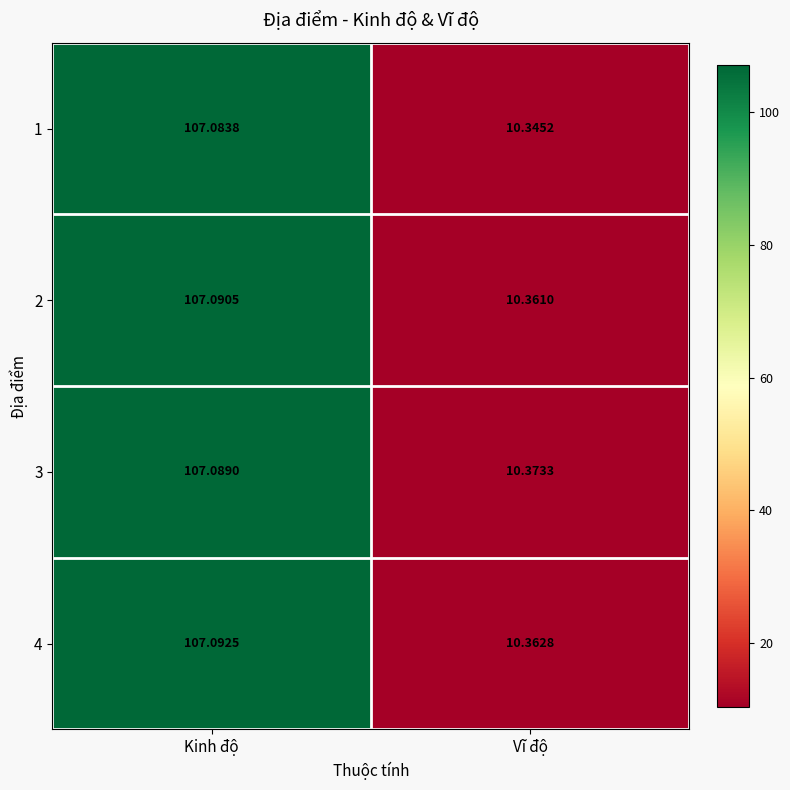

Rank the categories by 4 value from highest to lowest.

Kinh độ, Vĩ độ